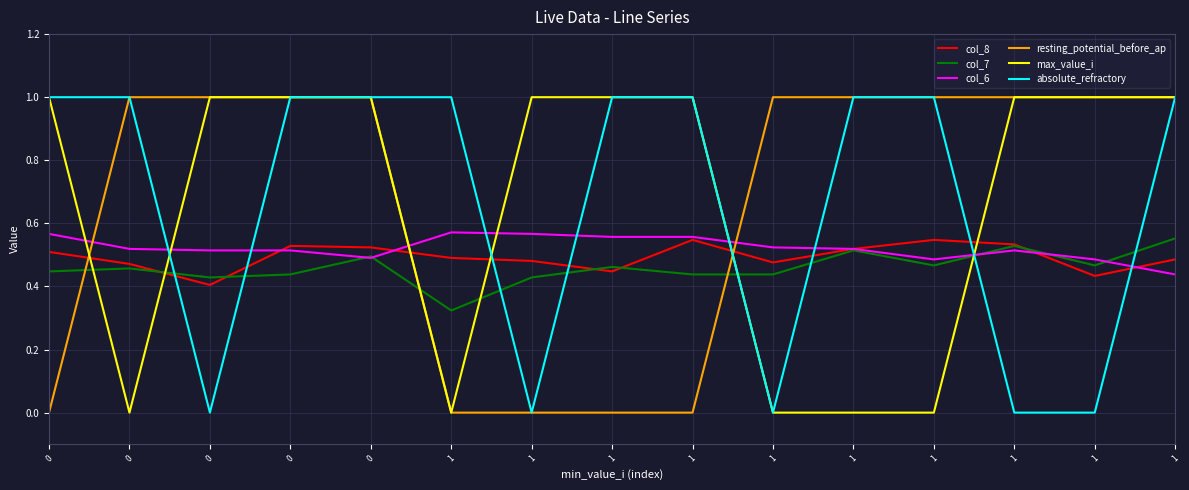

Does the chart display data point markers on the line(s)?

No